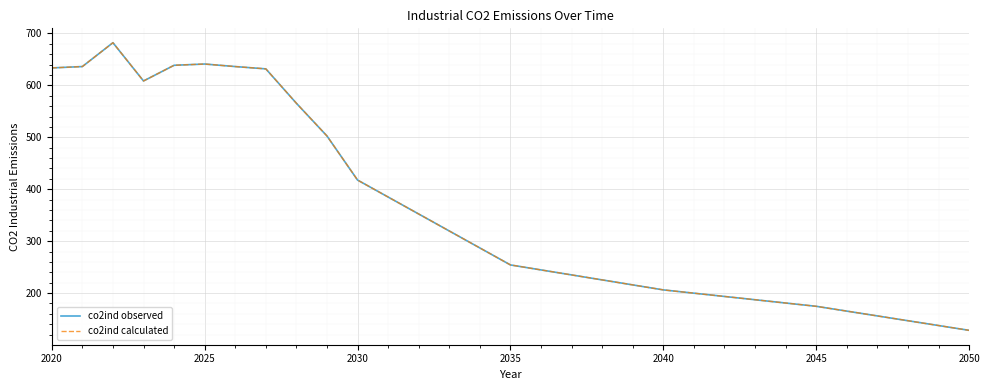

What is the sum of all co2ind observed values?

7357.0